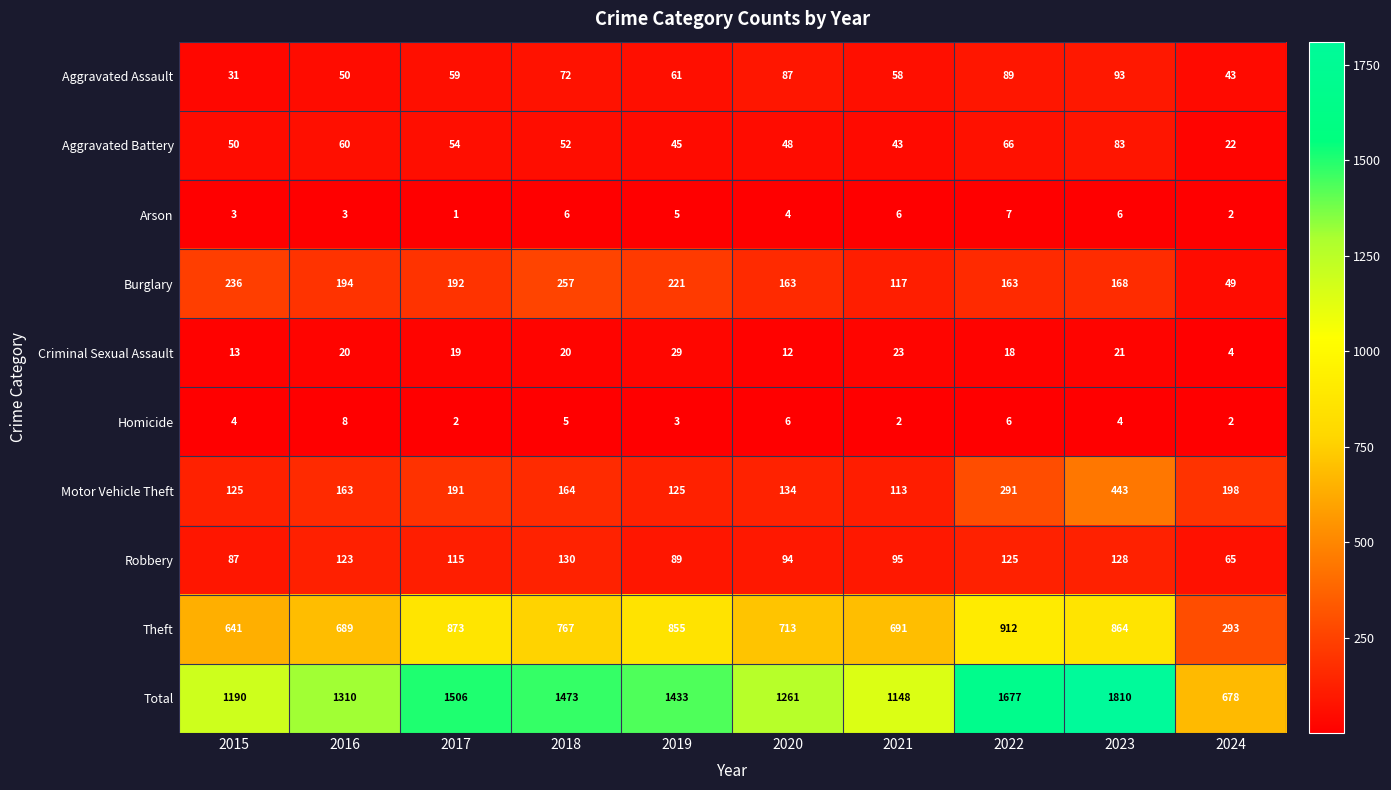

Which label corresponds to the smallest value in the chart?

2017